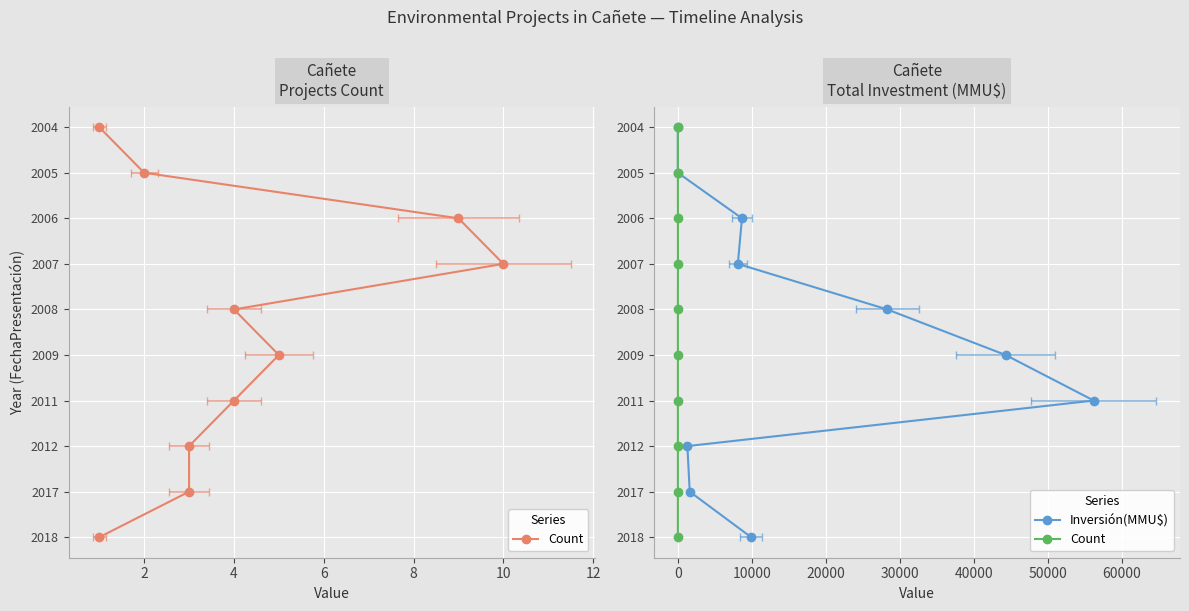

Rank the series by their maximum value, from lowest to highest.

Count, Inversión(MMU$)